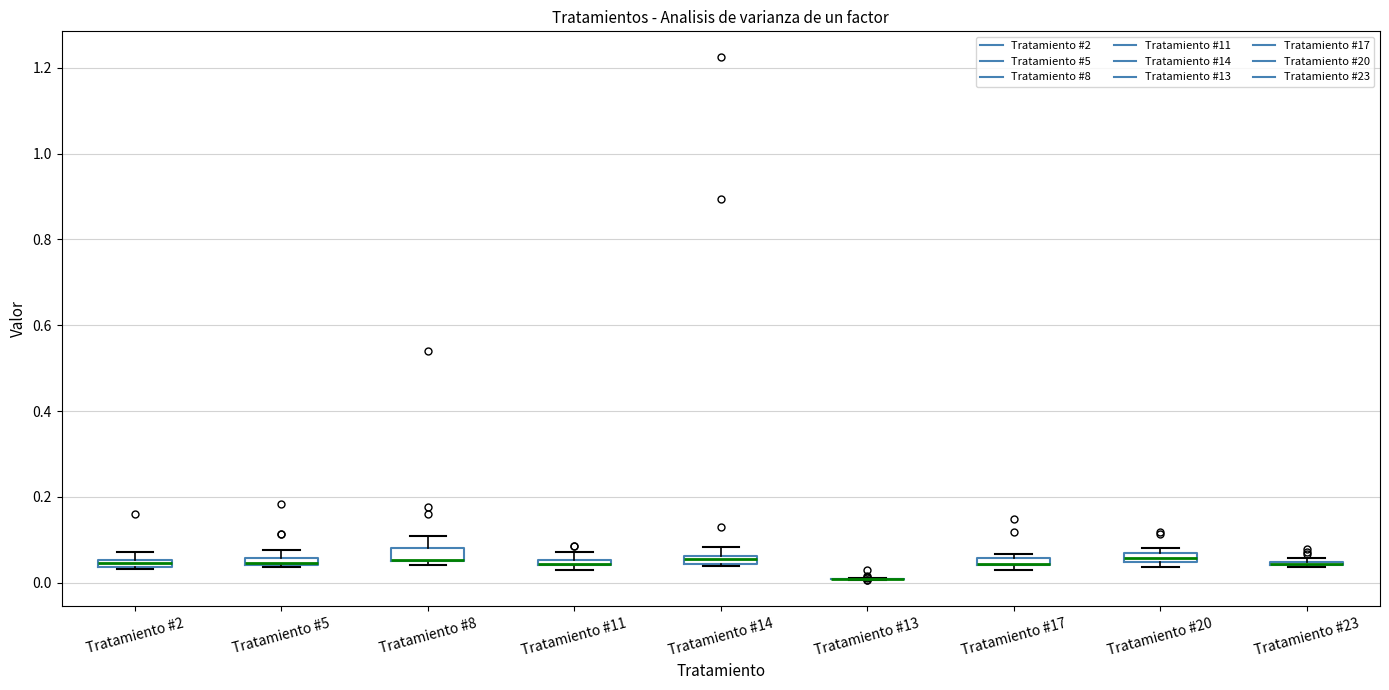

Where does the upper whisker of the box for Tratamiento #8 end on the y-axis? The values are not printed on the chart, so give them approximately, as read against the axis.

0.10